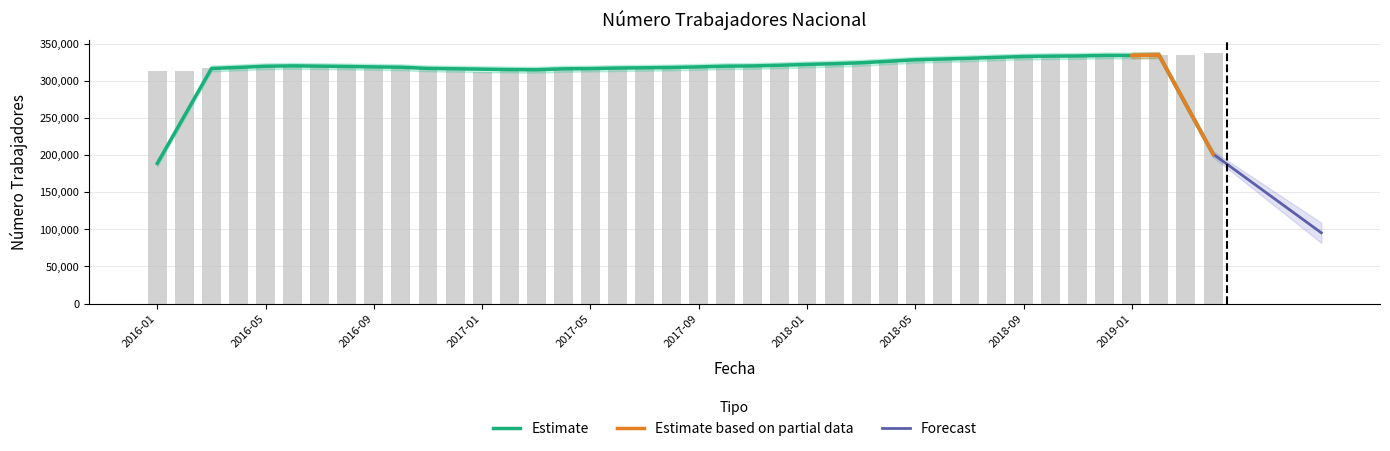

What is the label of the 5th bar from the right?

2018-12